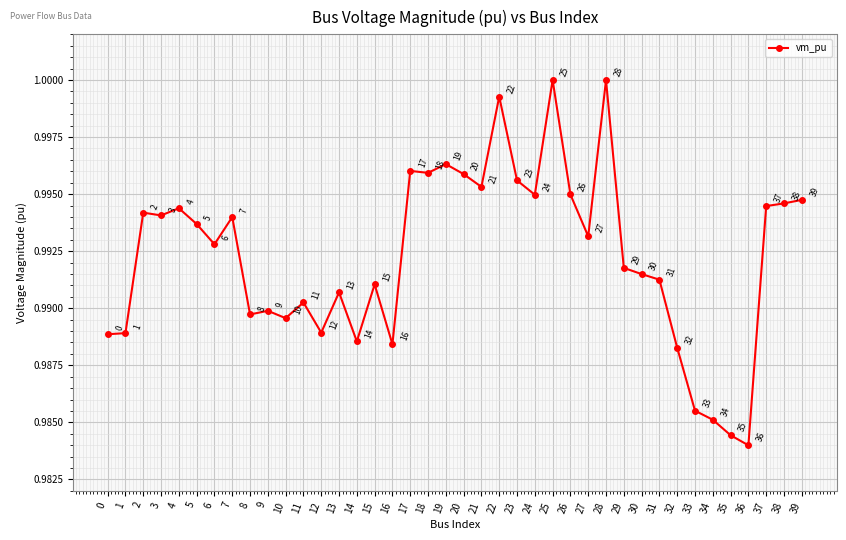

How many interior local valleys (lower than both neighbors) does the data have?

12